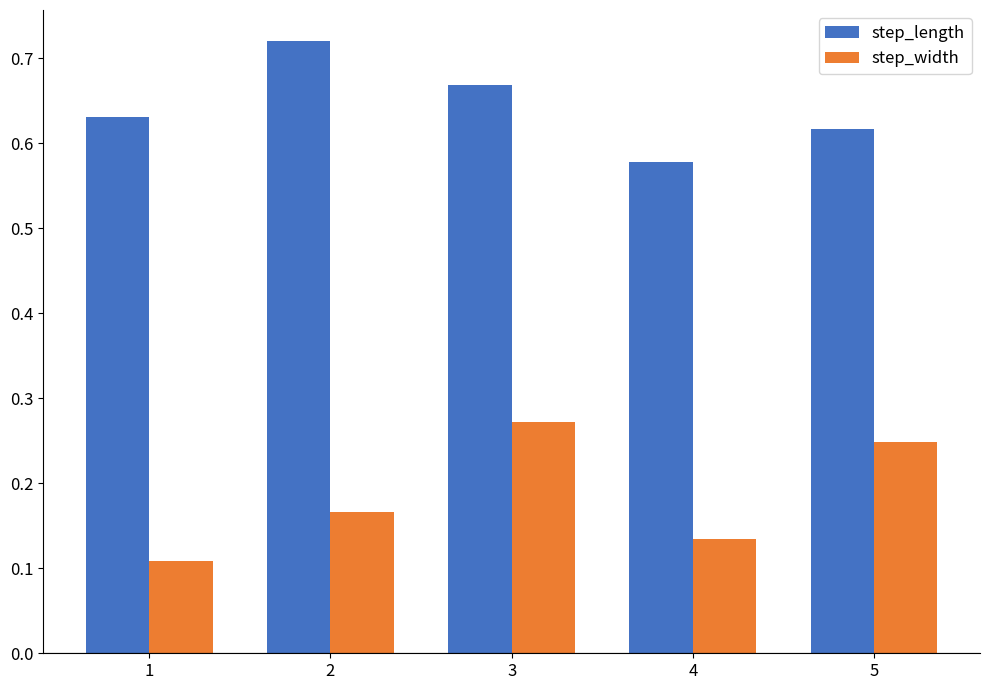

Which series has the largest total across all categories?

step_length